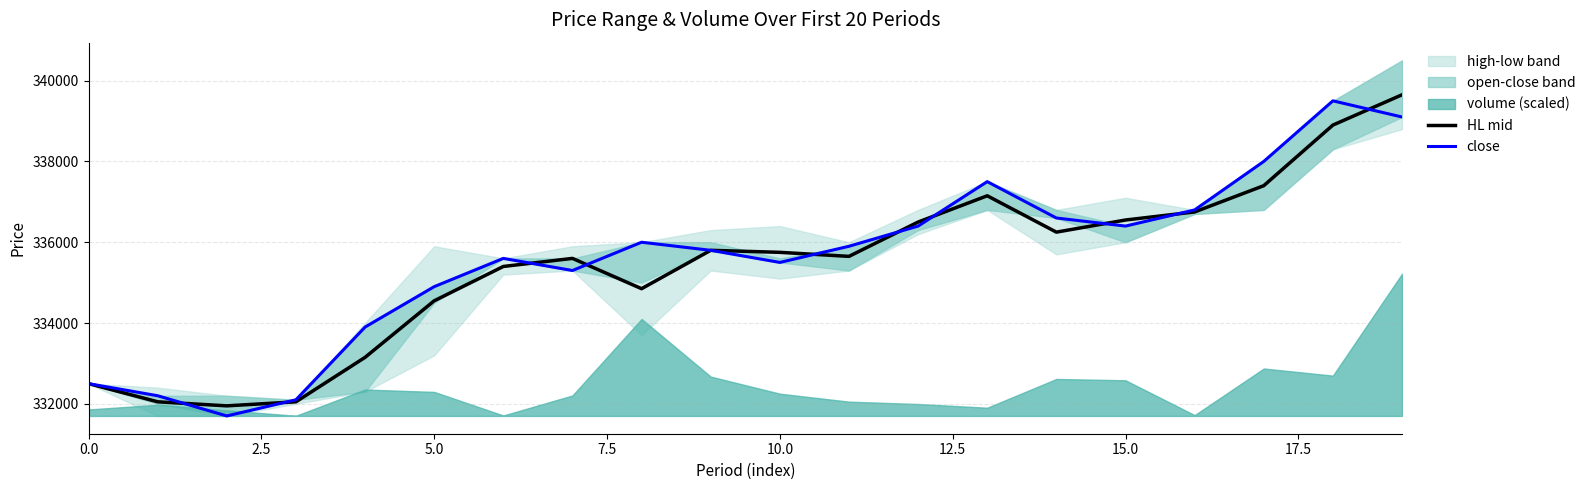

Which series has the largest total across all categories?

close